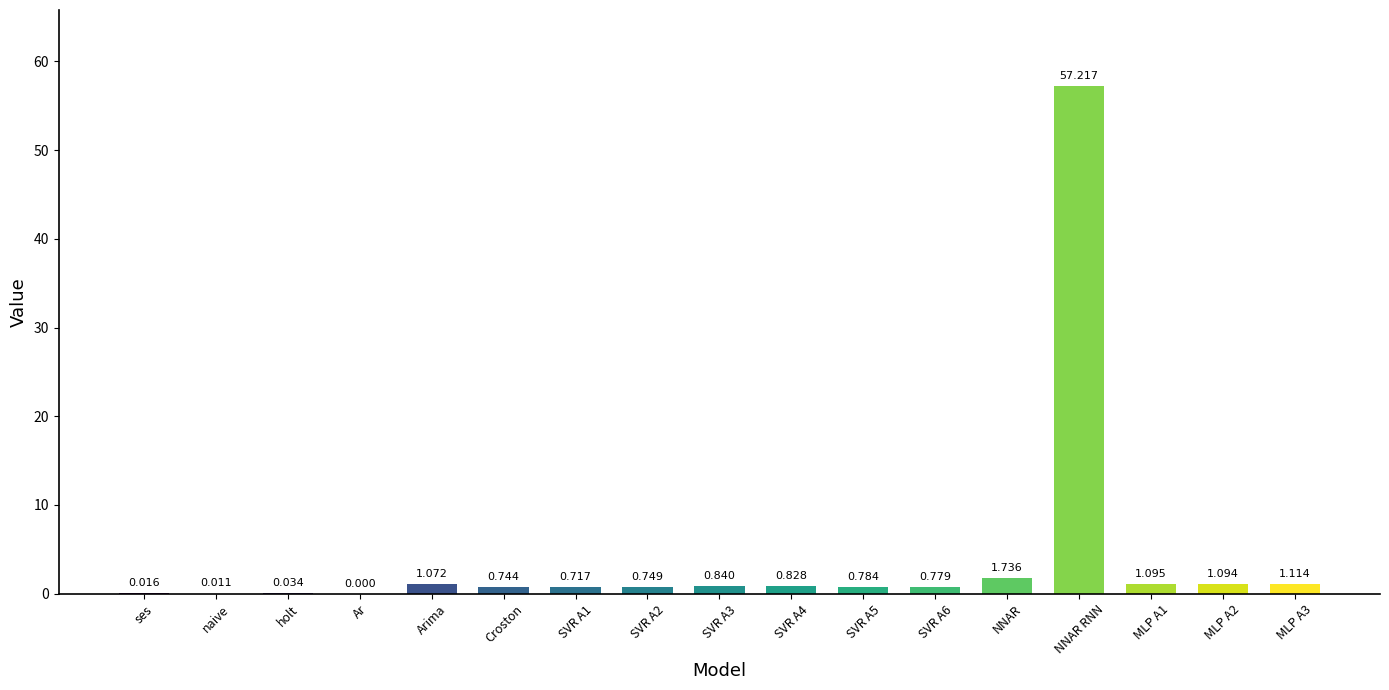

Which has a higher value, Arima or Ar?

Arima